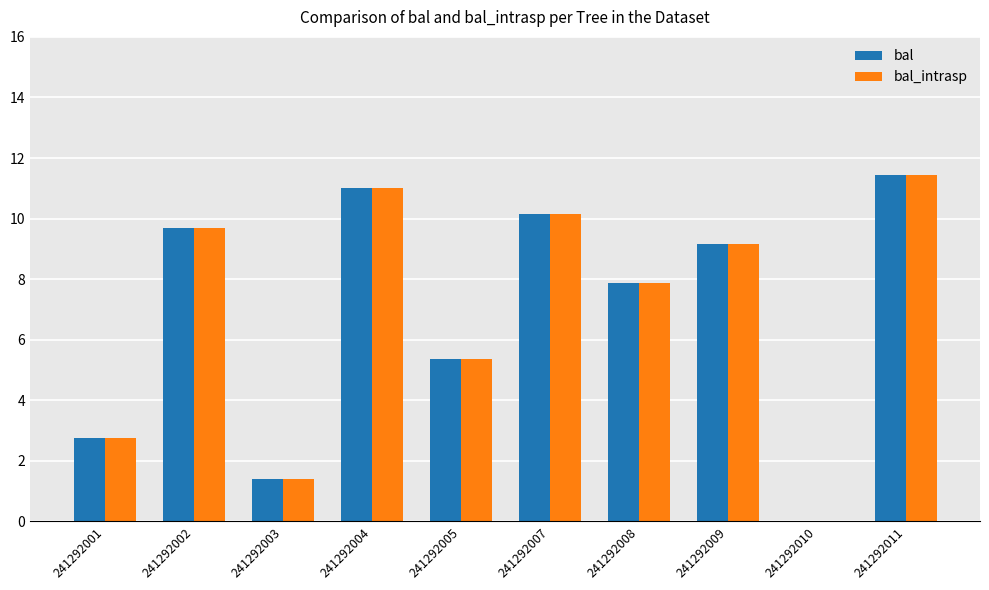

Reading left to right, list all the values displayed in this chart.

bal: 2.8	9.7	1.4	11.0	5.4	10.2	7.9	9.2	0.0	11.4
bal_intrasp: 2.8	9.7	1.4	11.0	5.4	10.2	7.9	9.2	0.0	11.4